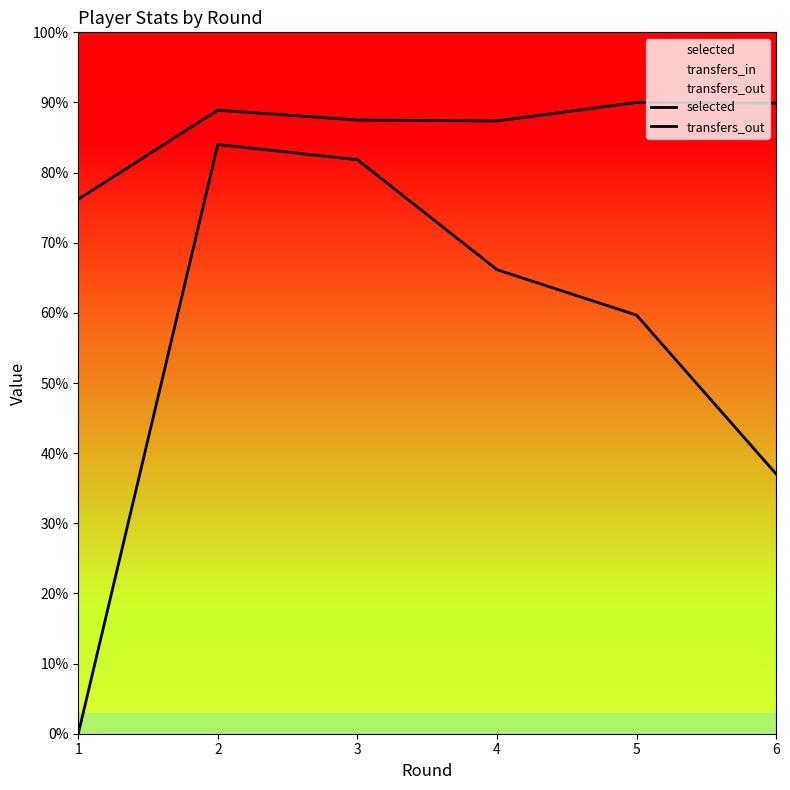

List the labels in order of selected value, largest first.

5, 6, 2, 3, 4, 1